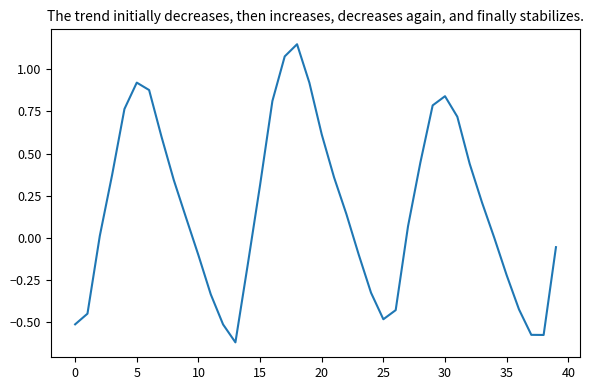

What is the difference between the maximum and minimum values?

1.8